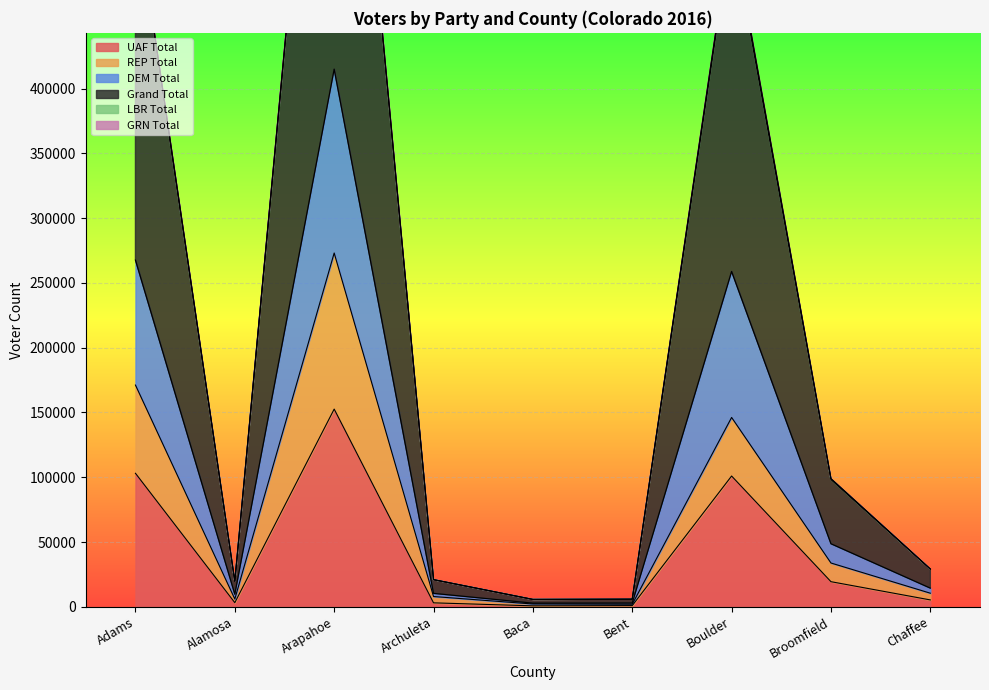

Which label corresponds to the smallest value in the chart?

Baca